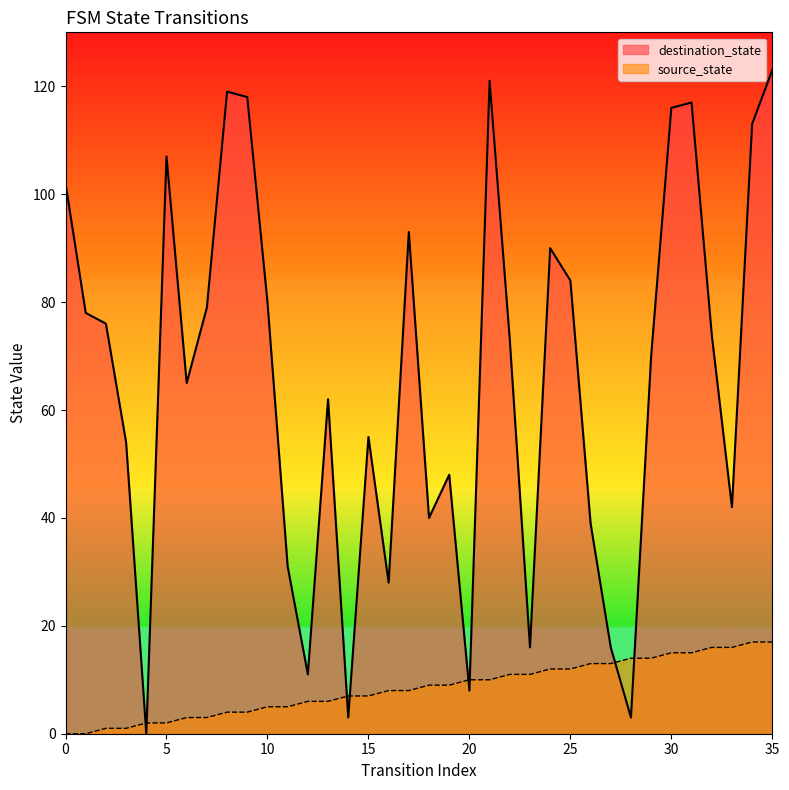

Which has a higher value, 23 or 31?

31